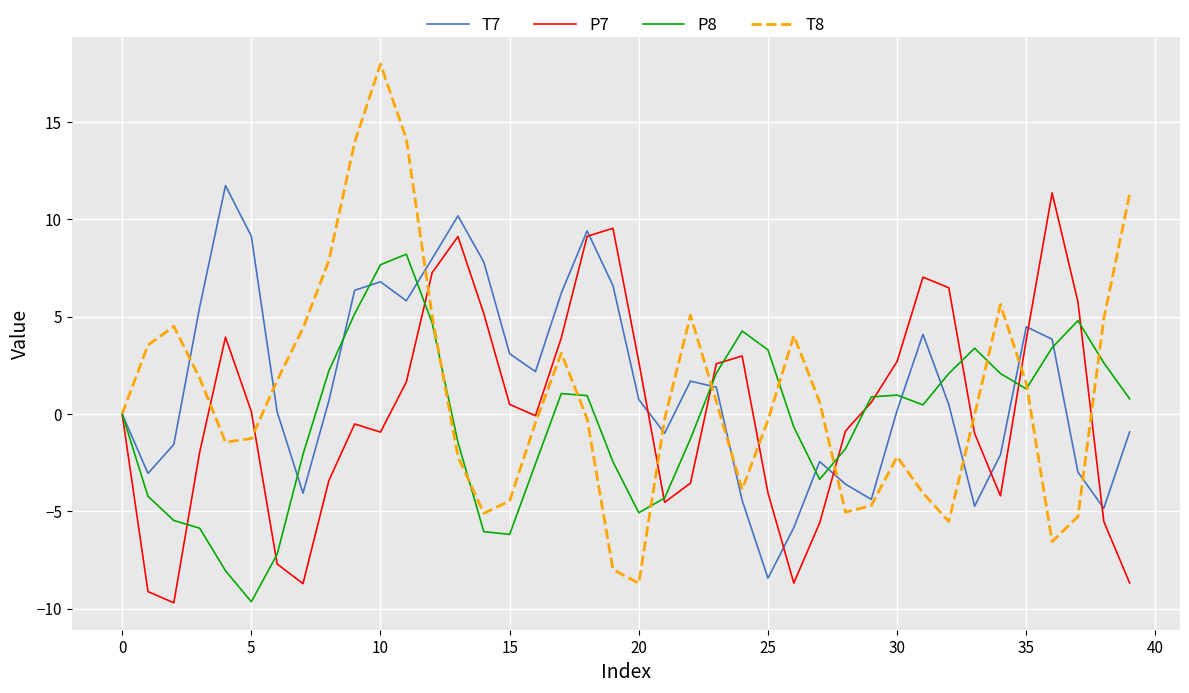

What are all the series names shown in the legend?

T7, P7, P8, T8